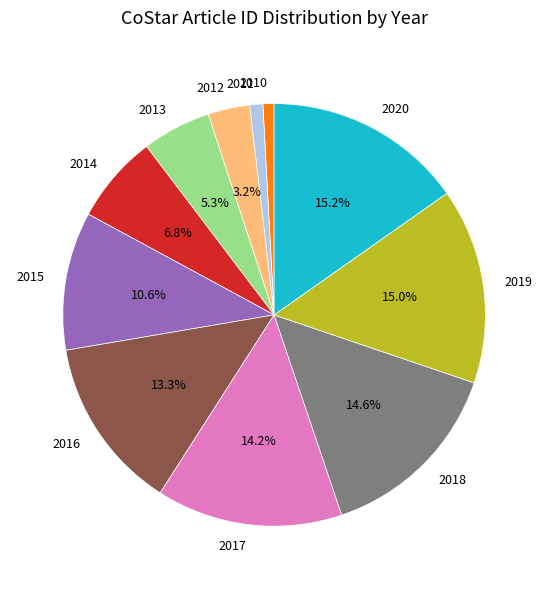

To the nearest percent, what is the difference between the 2016 and 2011 slice percentages?

12%